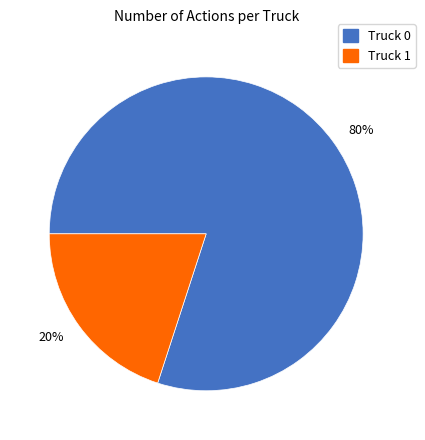

The 20% slice represents 25% of the pie. True or false?

False